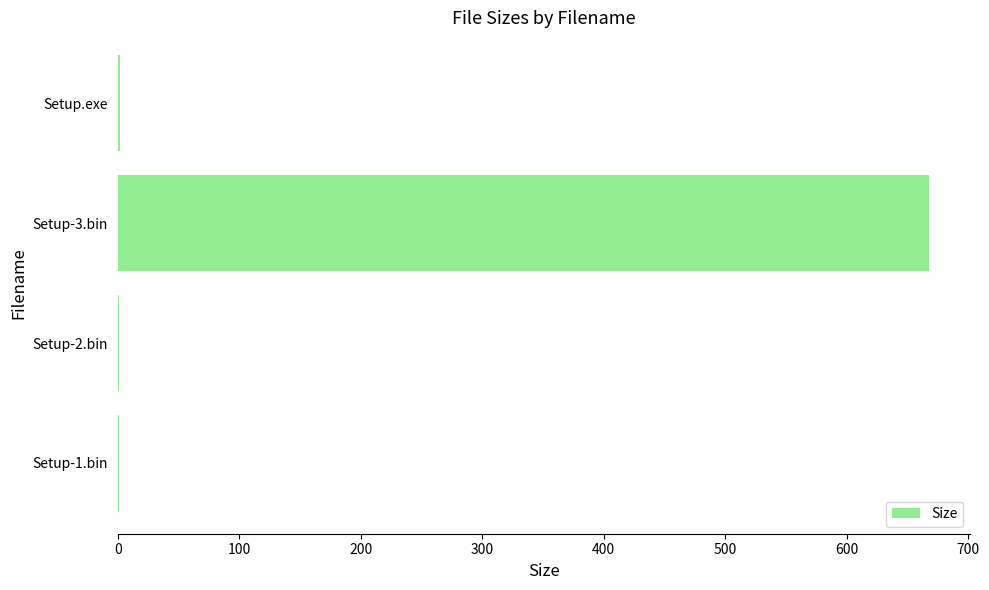

What is the maximum value shown in the chart?

667.8